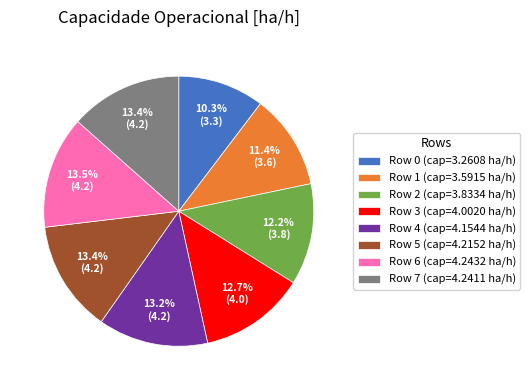

Count the number of slices in the pie.

8